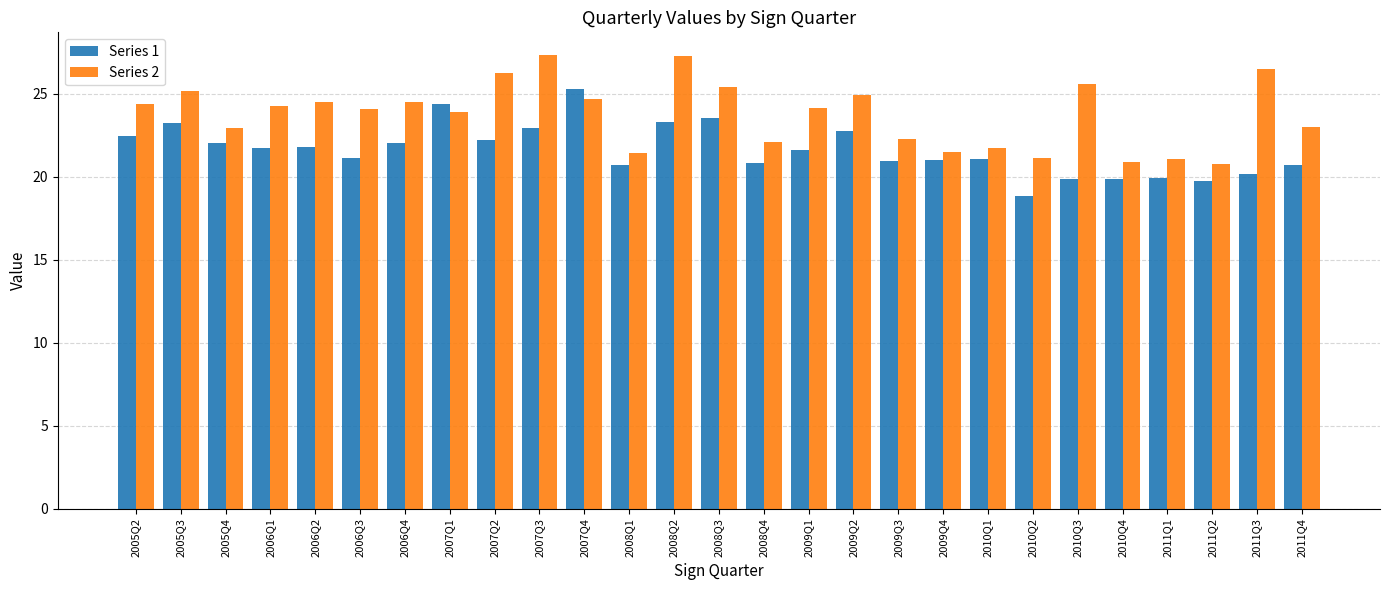

List the series in order of their overall mean, highest first.

Series 2, Series 1